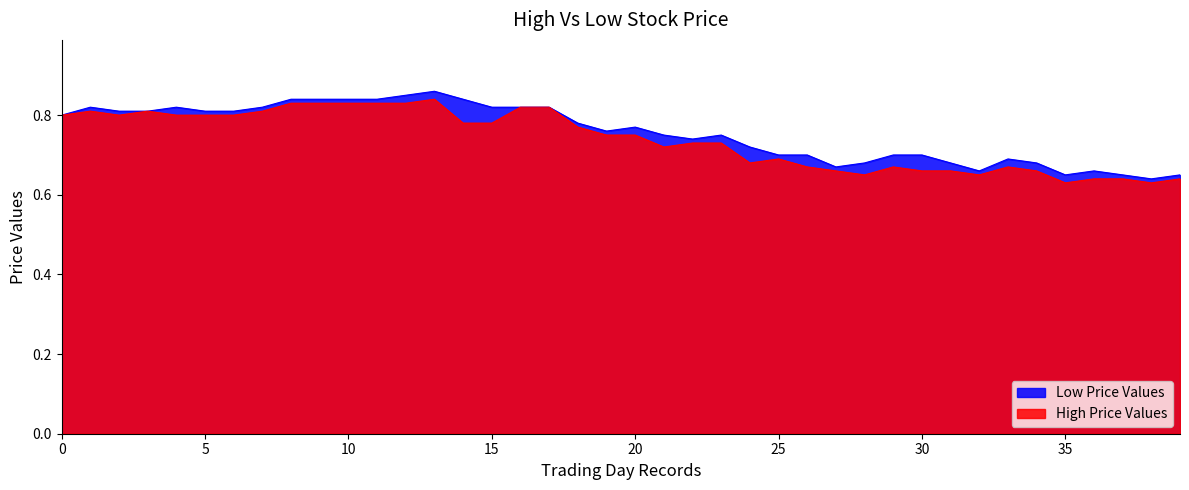

List the series in order of their overall mean, lowest first.

High Price Values, Low Price Values